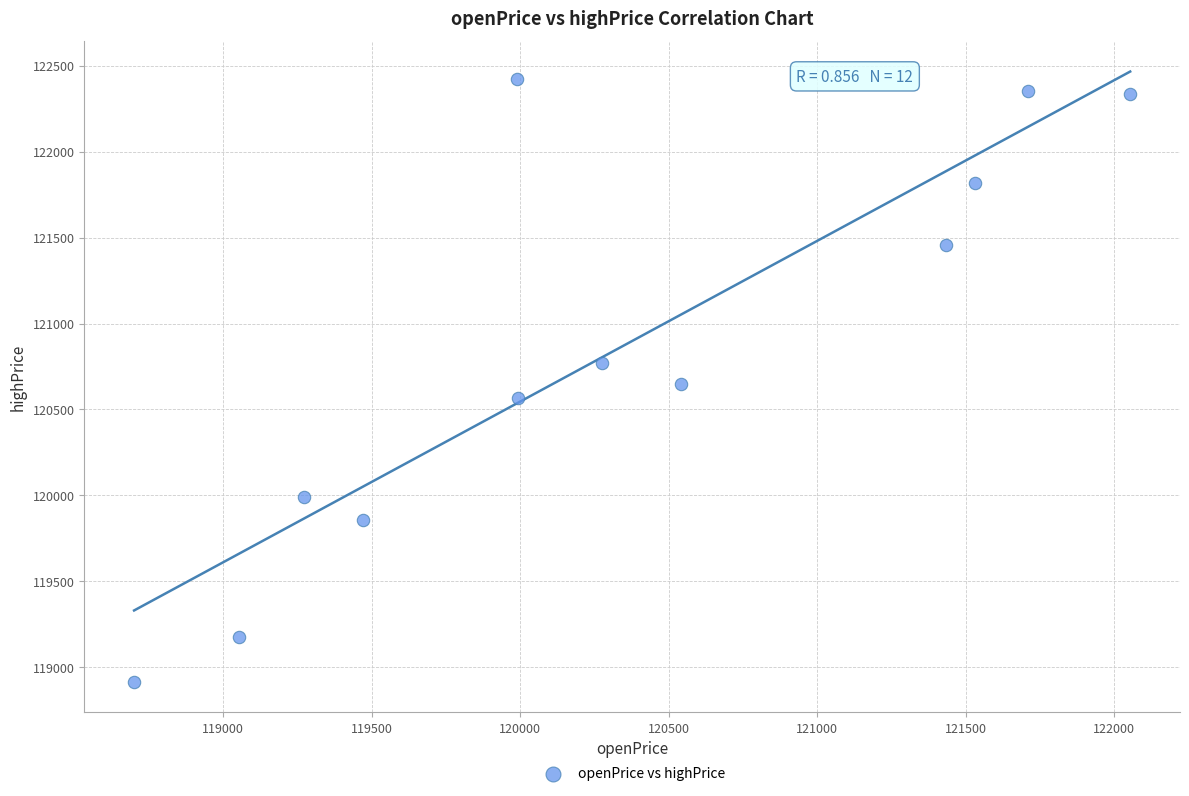

What is the range of Y values (max minus min)?

3505.7